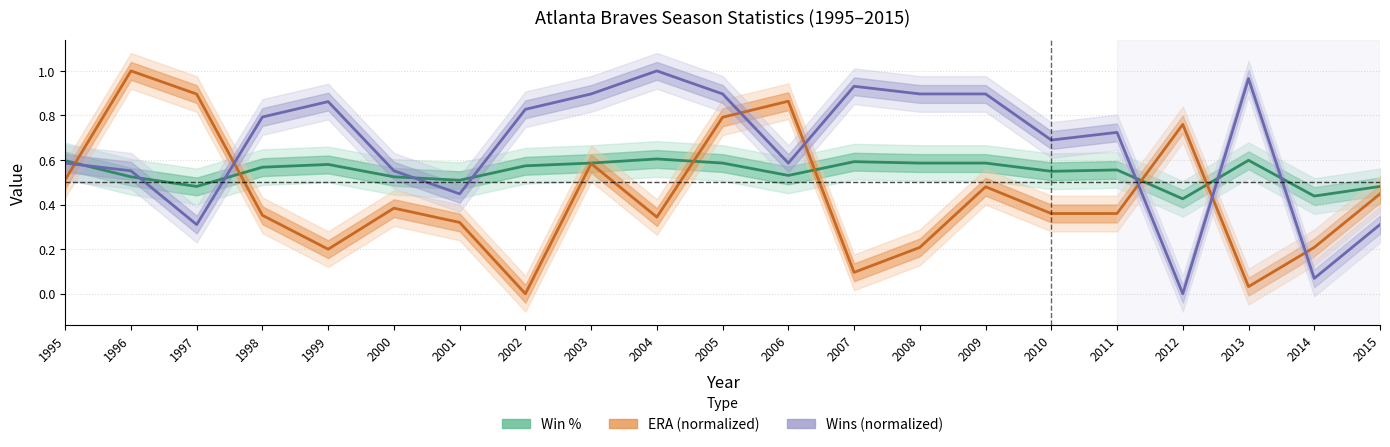

True or false: ERA (normalized) has more than 1 points higher than both neighbors.

True